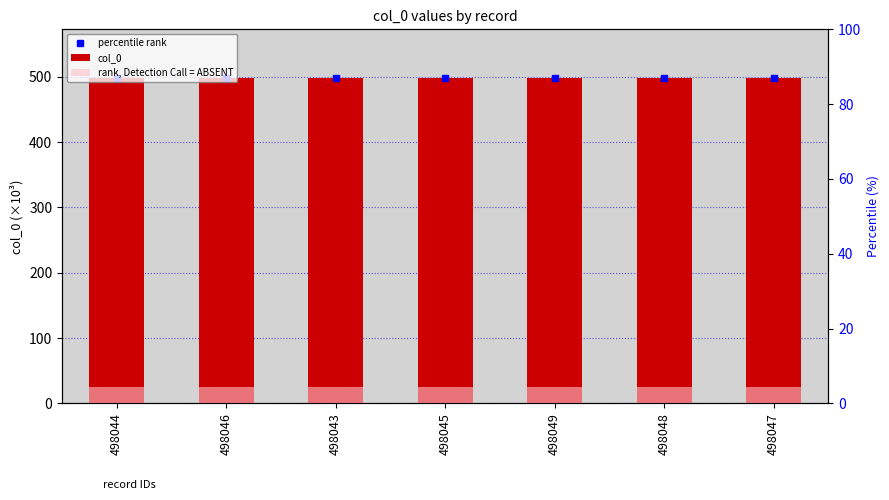

At how many categories does at least one series exceed 209?

7